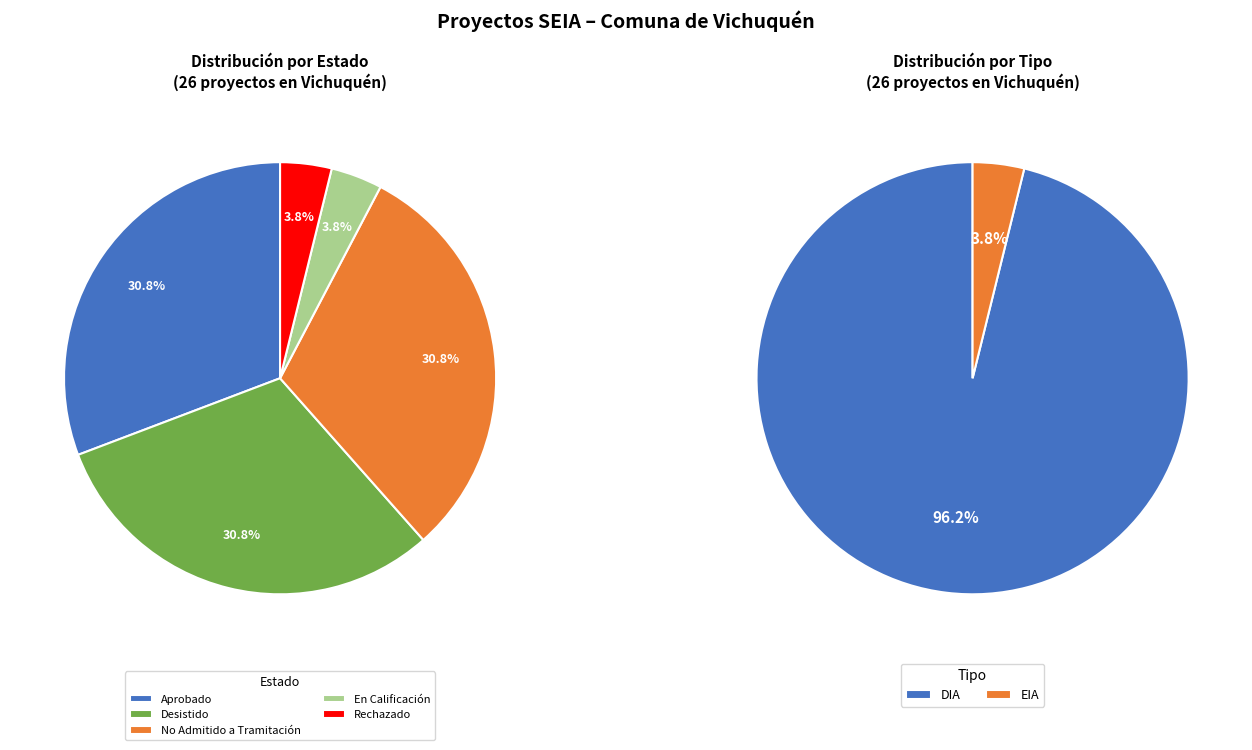

Does tipo_values represent more than half of the total?

Yes